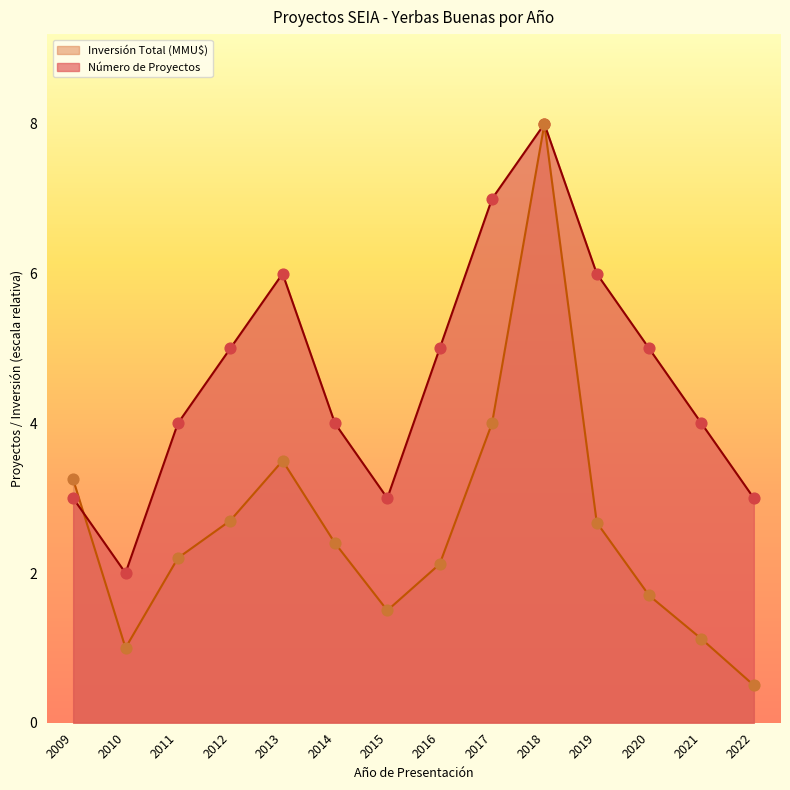

Which series has the widest spread of Y values?

Inversión Total (MMU$)